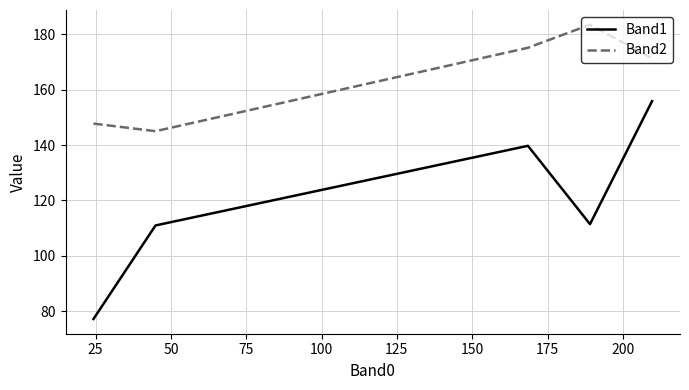

What is the highest value of the Band2 series?

183.4